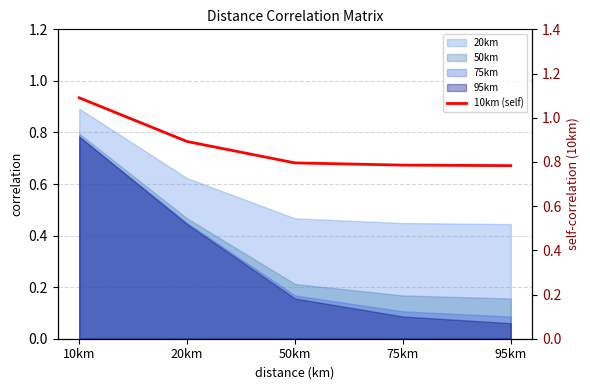

Reading right to left, transcribe all the data shown in this chart.

95km=0.8	75km=0.8	50km=0.8	20km=0.9	10km=1.1